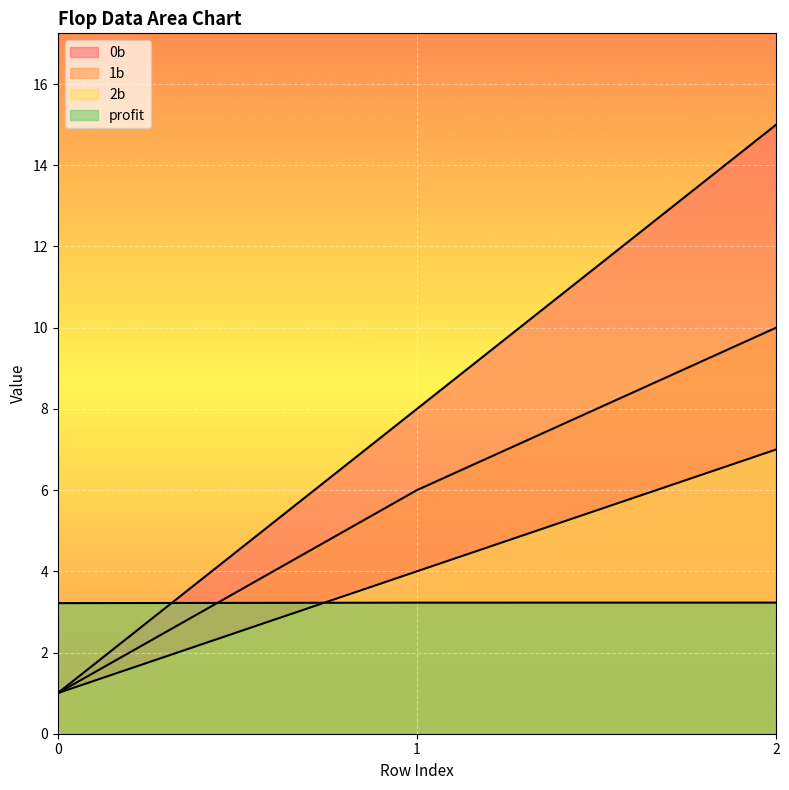

Is the value of 1b at 2 greater than the value of profit at 2?

Yes